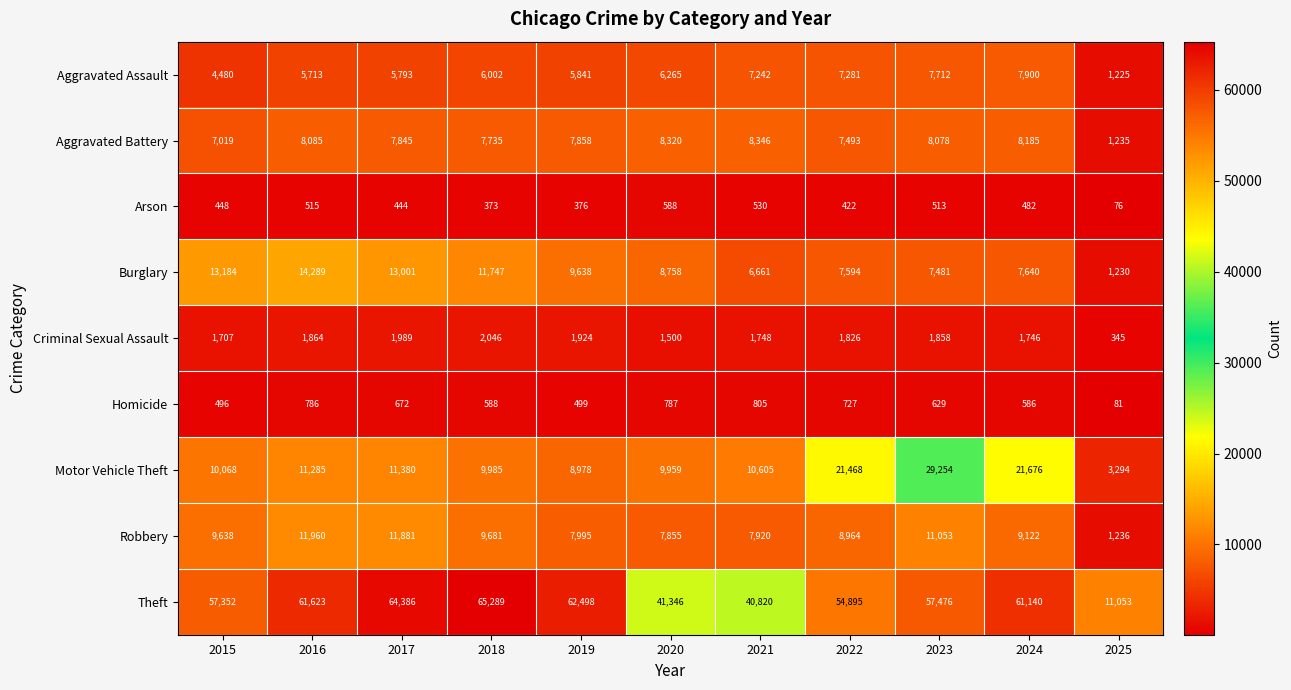

Which series has the largest range (max minus min)?

Theft